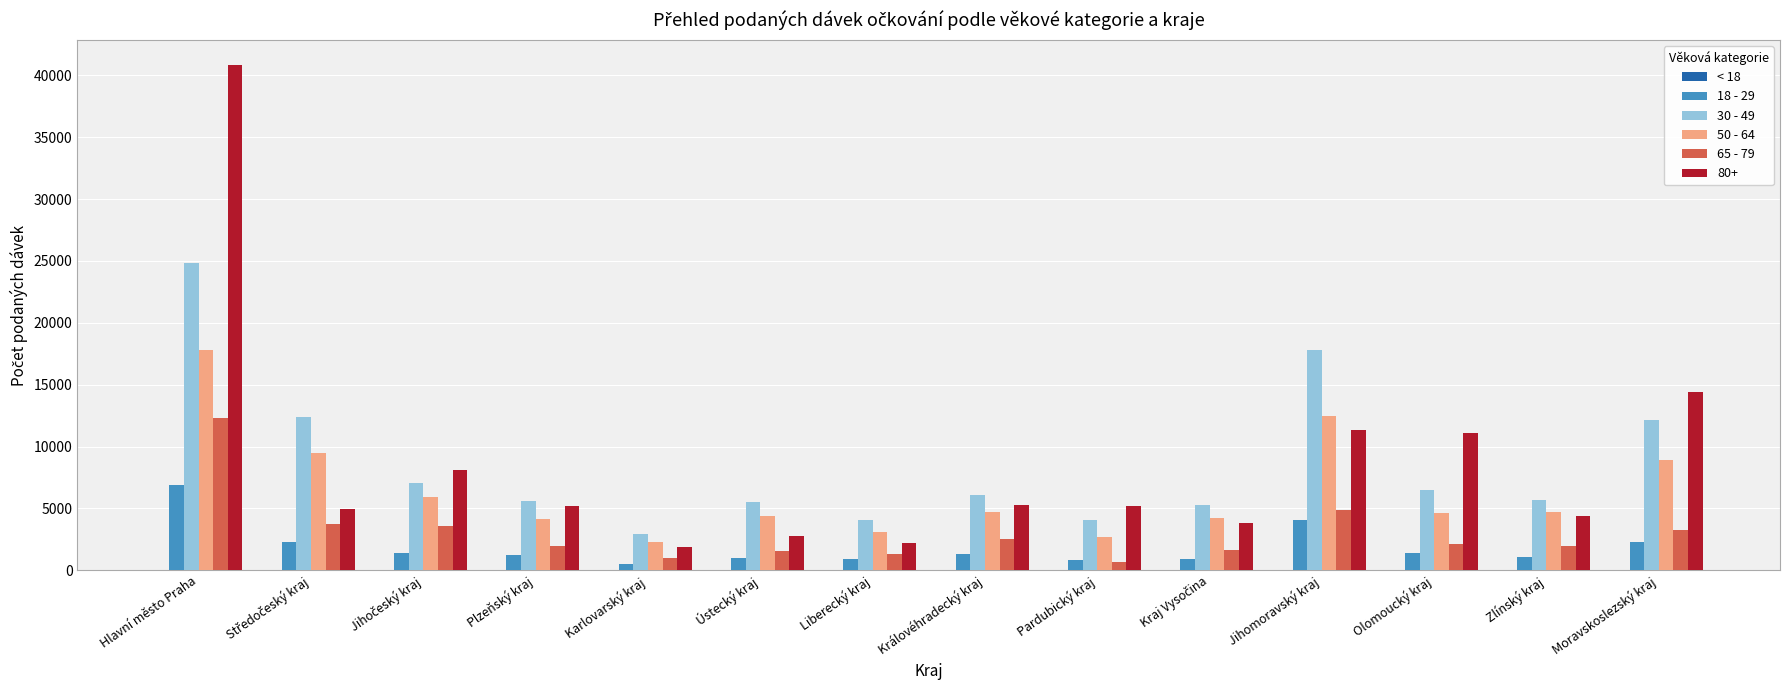

Is it true that 50 - 64 equals 17792 at Hlavní město Praha?

True